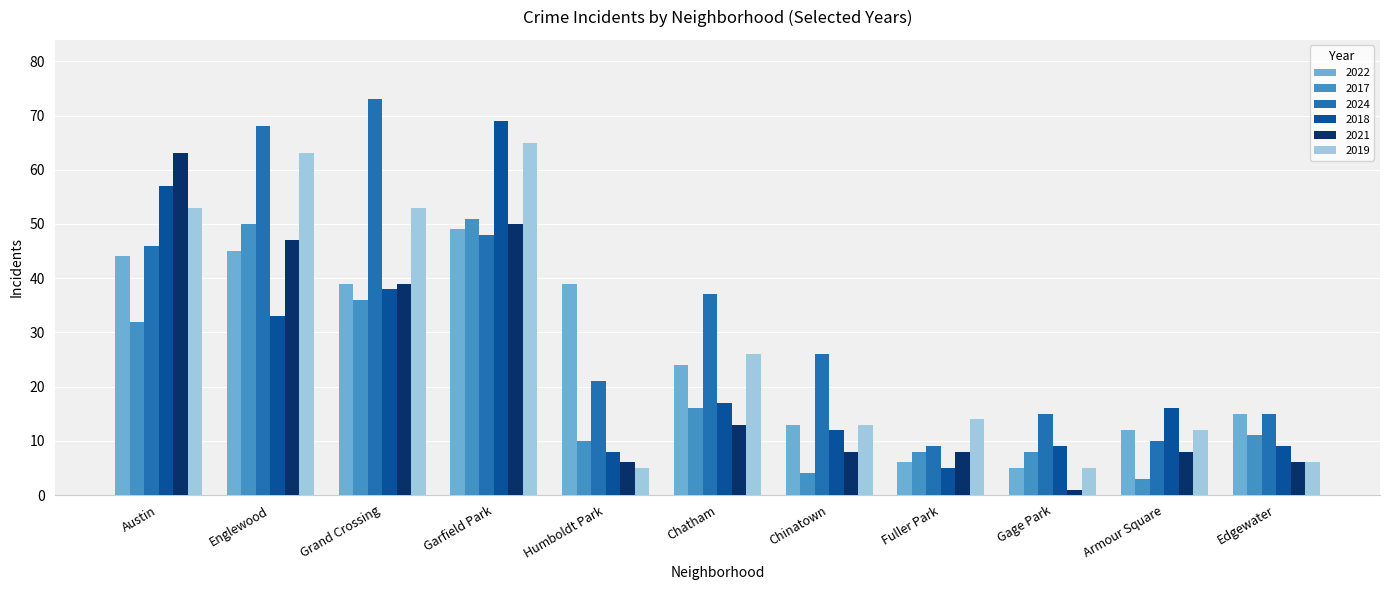

The value of 2024 at Humboldt Park is 21. True or false?

True